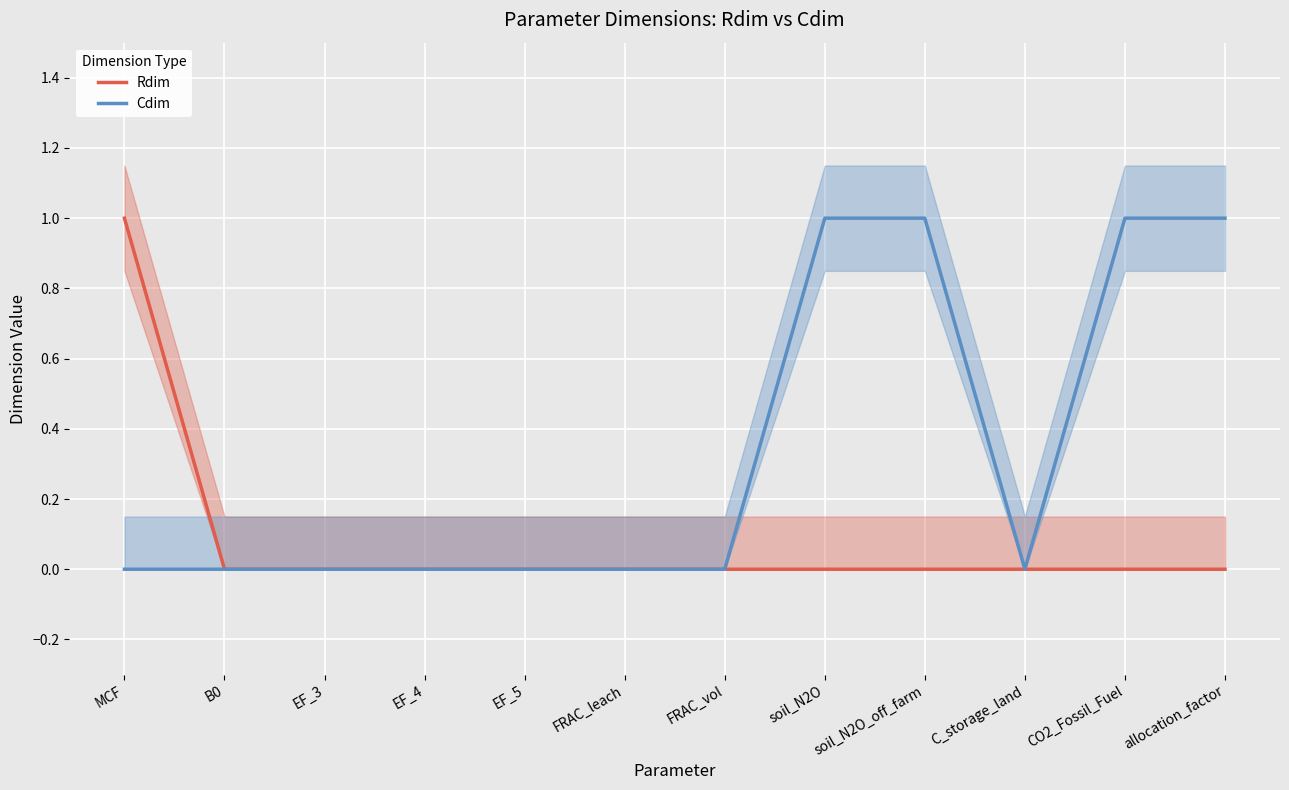

At which category does the chart reach its minimum across all series?

B0